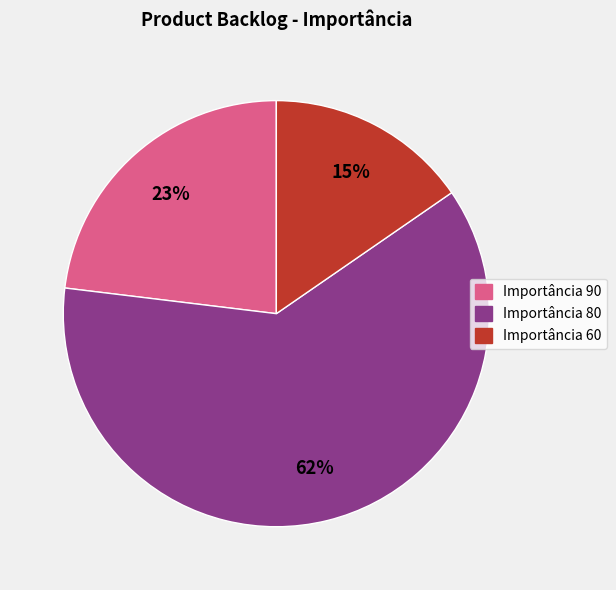

Combined, do Importância 90 and Importância 60 account for over 50%?

No